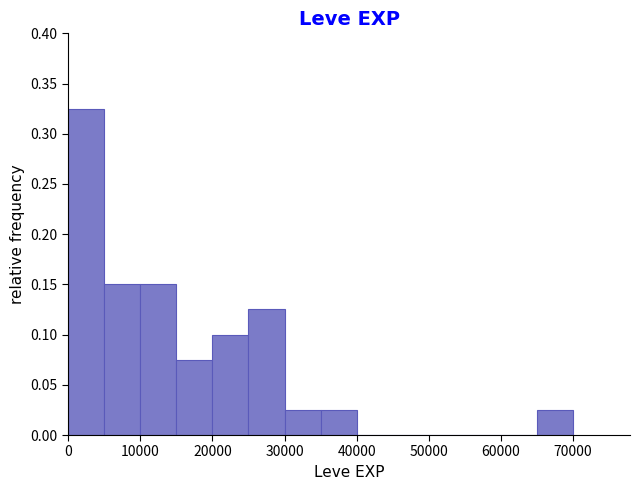

Reading left to right, transcribe this chart: for each bar, give the range it covers on the x-axis and its height. The values are not printed on the chart, so give them approximately, as read against the axis.

0 to 5000: 0.325
5000 to 10000: 0.150
10000 to 15000: 0.150
15000 to 20000: 0.075
20000 to 25000: 0.100
25000 to 30000: 0.125
30000 to 35000: 0.025
35000 to 40000: 0.025
40000 to 45000: 0
45000 to 50000: 0
50000 to 55000: 0
55000 to 60000: 0
60000 to 65000: 0
65000 to 70000: 0.025